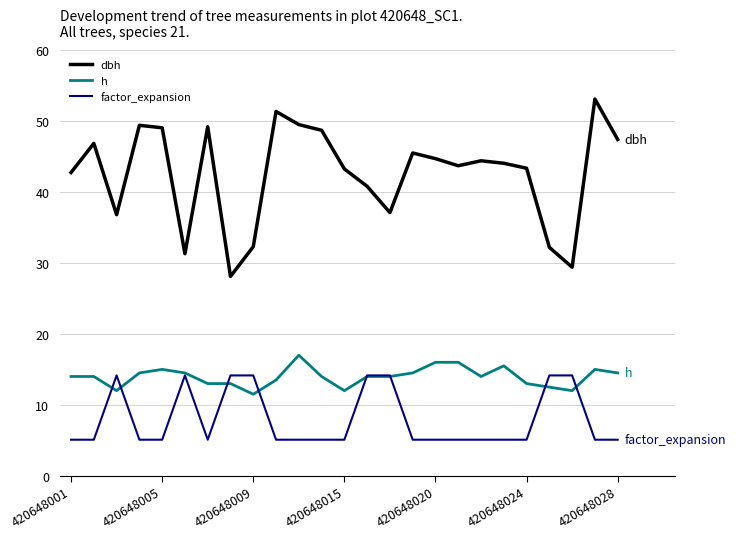

Is this an area chart (filled region under the line)?

No